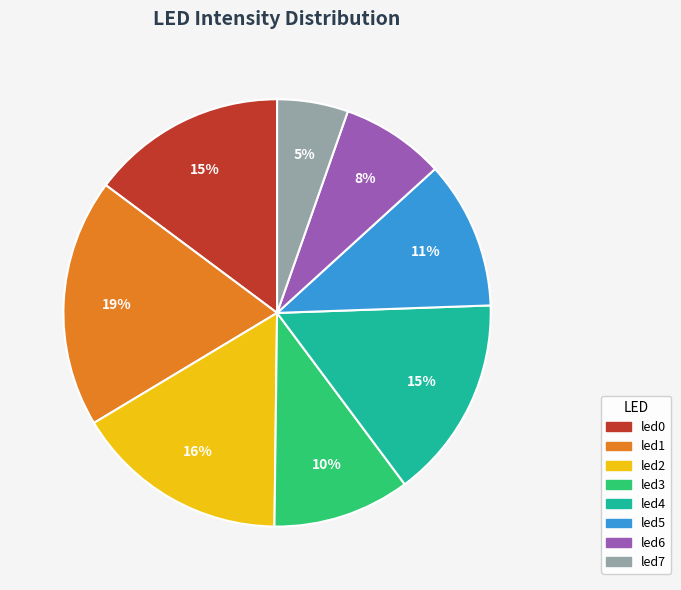

Is there any slice that represents more than half of the pie?

No